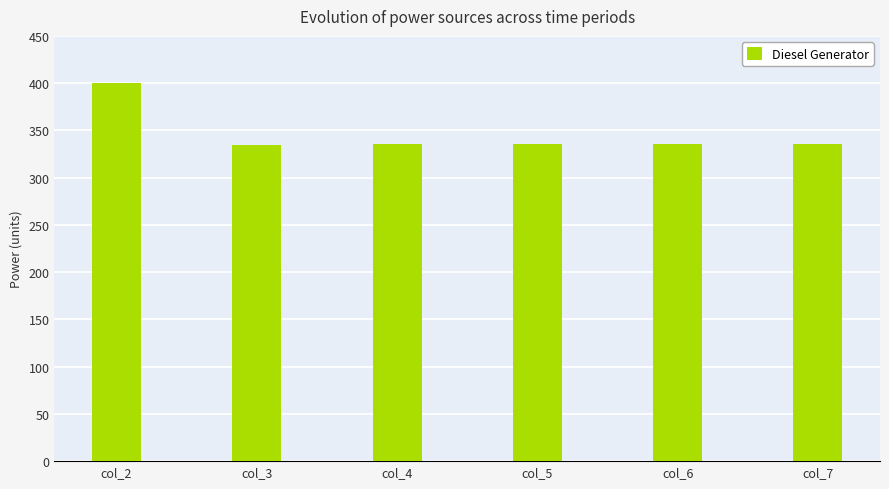

What is the value of the 2nd bar from the left?

335